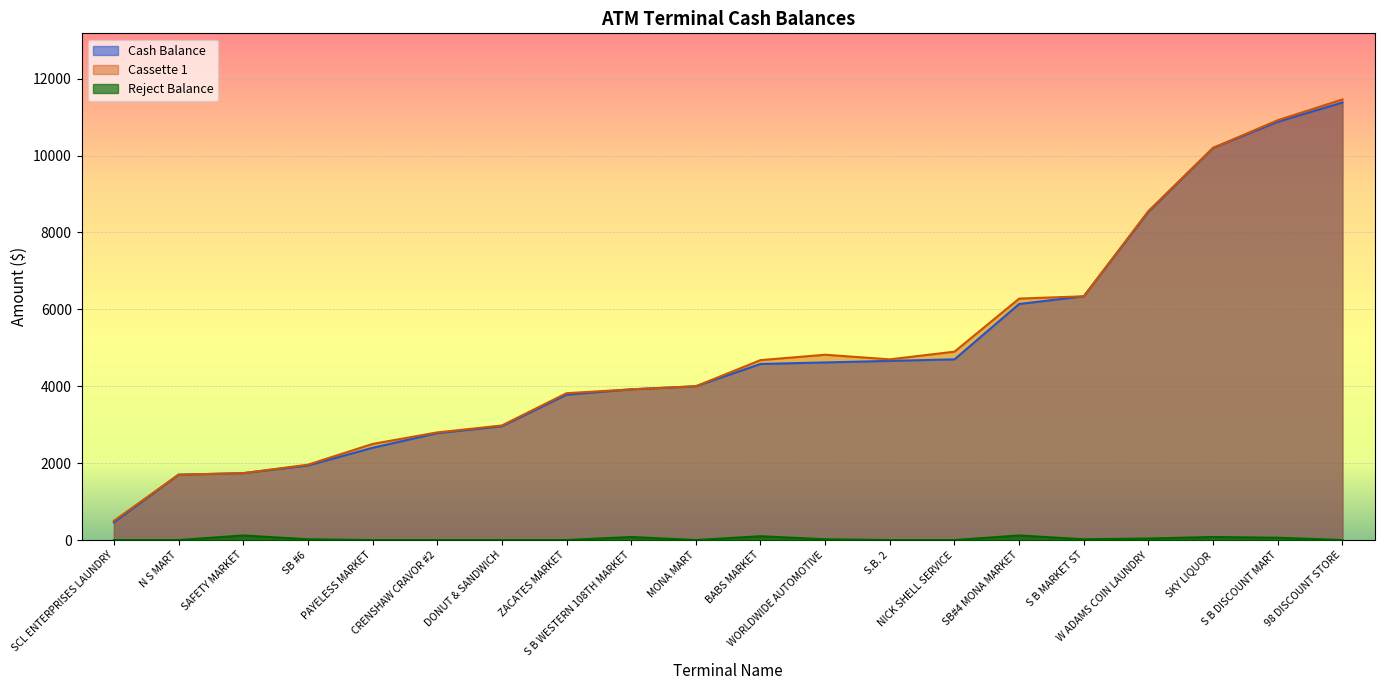

What is the difference between the Cash Balance values at 98 DISCOUNT STORE and ZACATES MARKET?

7600